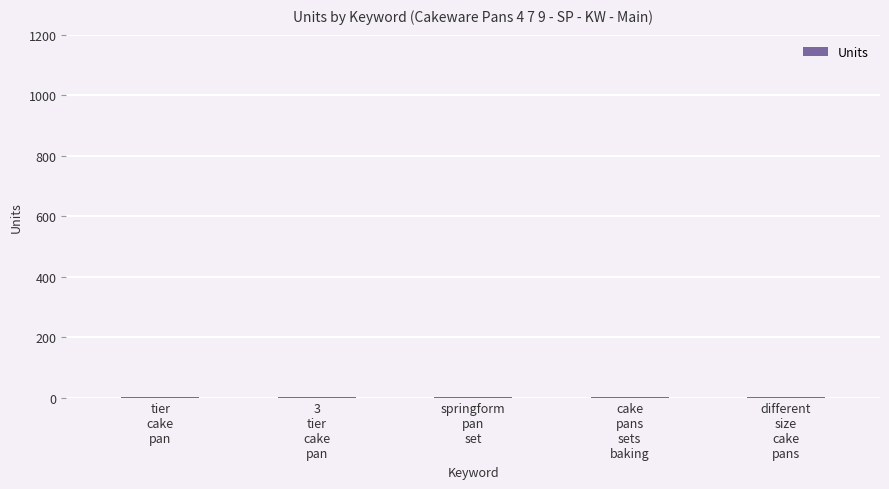

What is the average value?

2